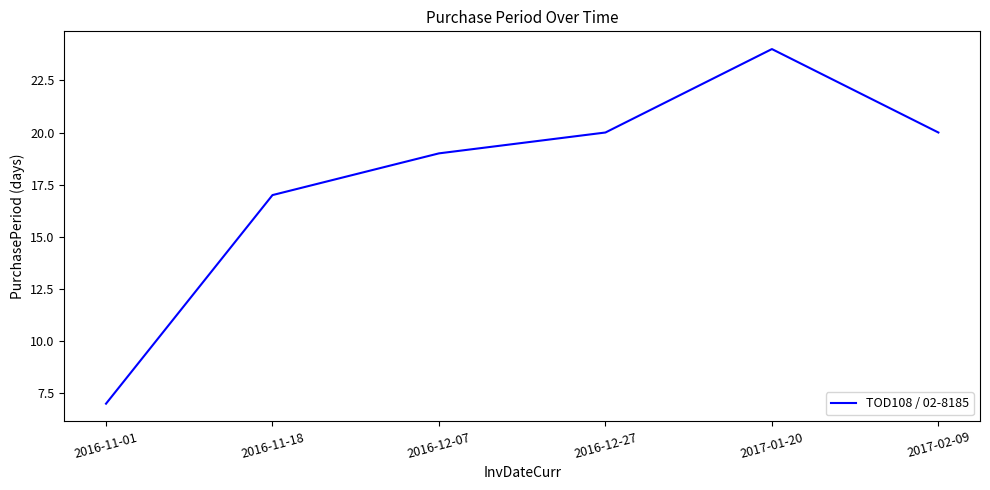

What position from the left is 2017-02-09?

6